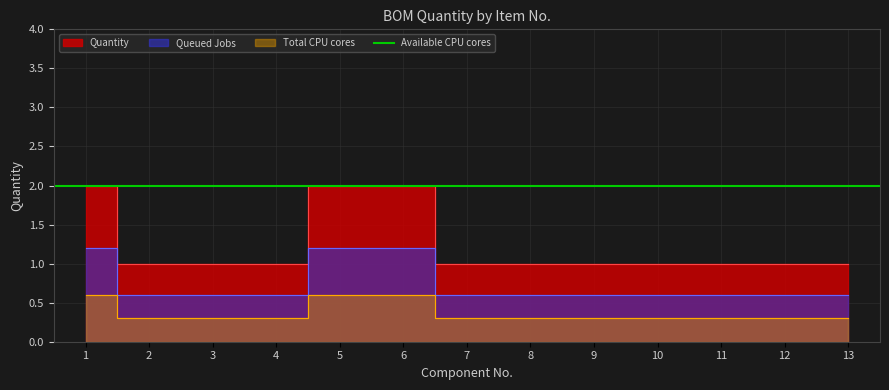

What is the difference between the maximum and minimum values?

1